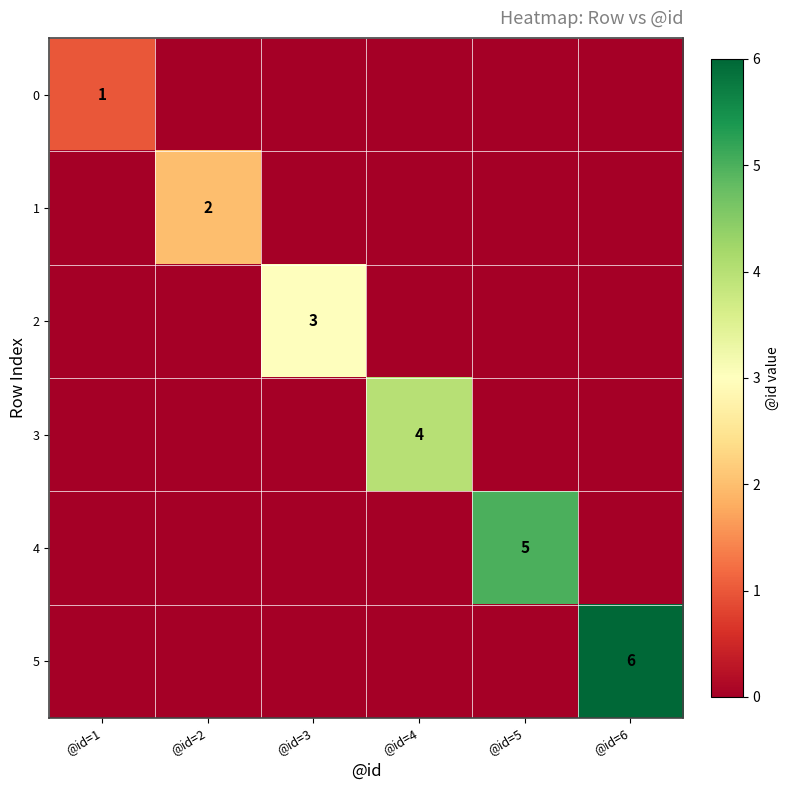

At which label does 4 reach its peak?

@id=5